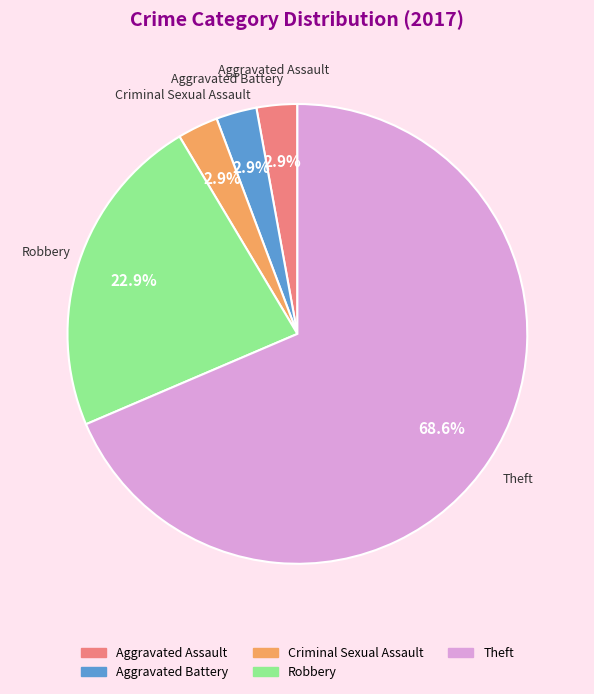

Approximately how many times larger is the value at Criminal Sexual Assault compared to Aggravated Assault?

1.0